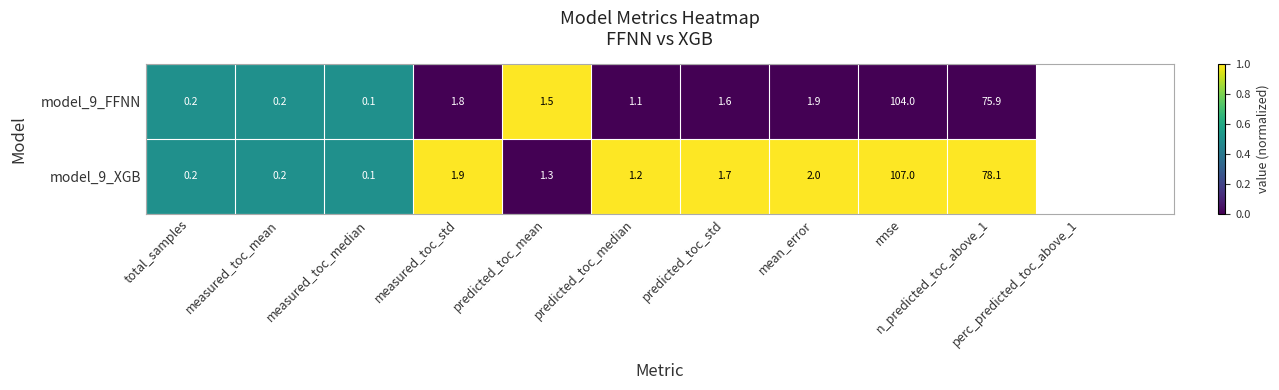

What is the average value of the model_9_FFNN series?

18.8